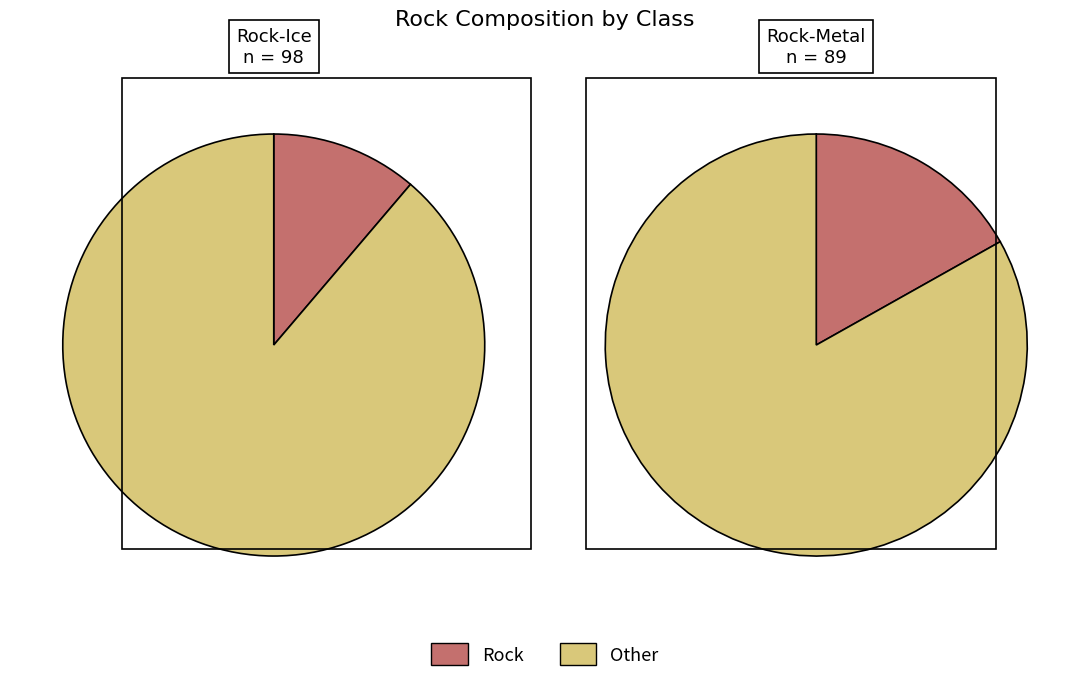

How much of the chart is everything except 3?

93.3%